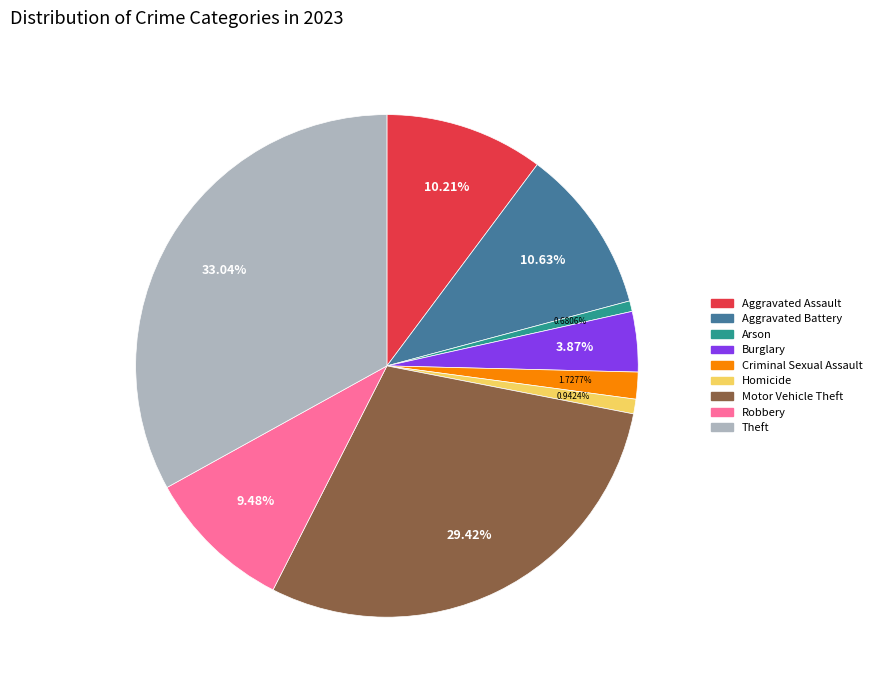

Do Robbery and Aggravated Battery together represent more than half of the pie?

No